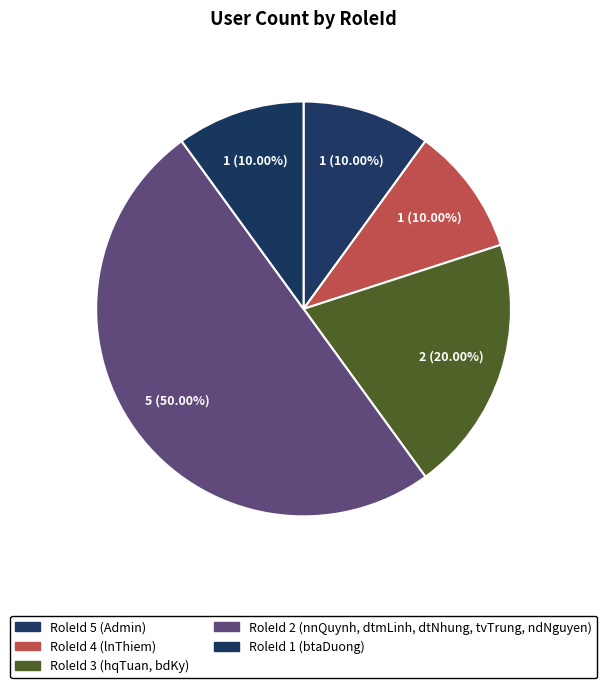

Between RoleId 2 (nnQuynh, dtmLinh, dtNhung, tvTrung, ndNguyen) and RoleId 1 (btaDuong), which is larger?

RoleId 2 (nnQuynh, dtmLinh, dtNhung, tvTrung, ndNguyen)